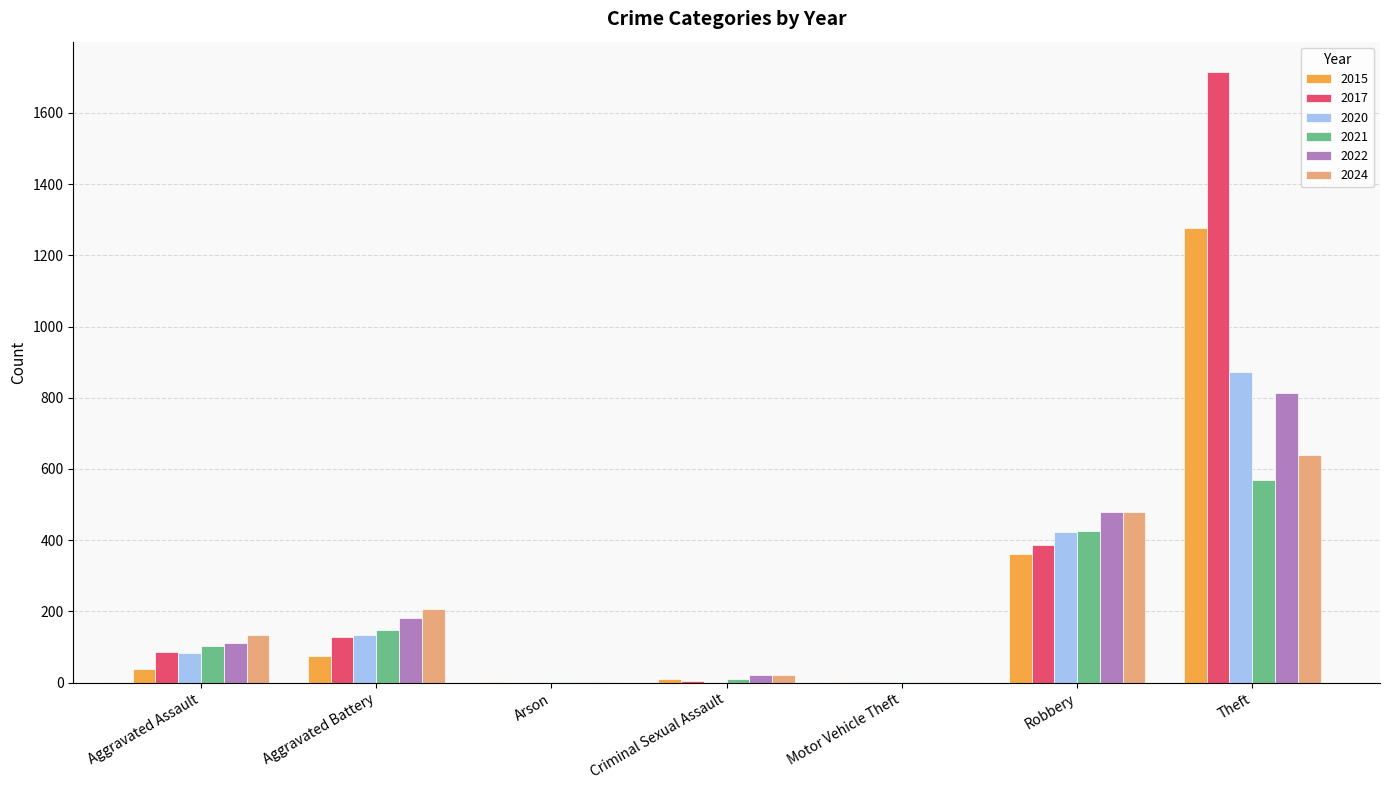

The 2024 series shows 639 at Theft. True or false?

True